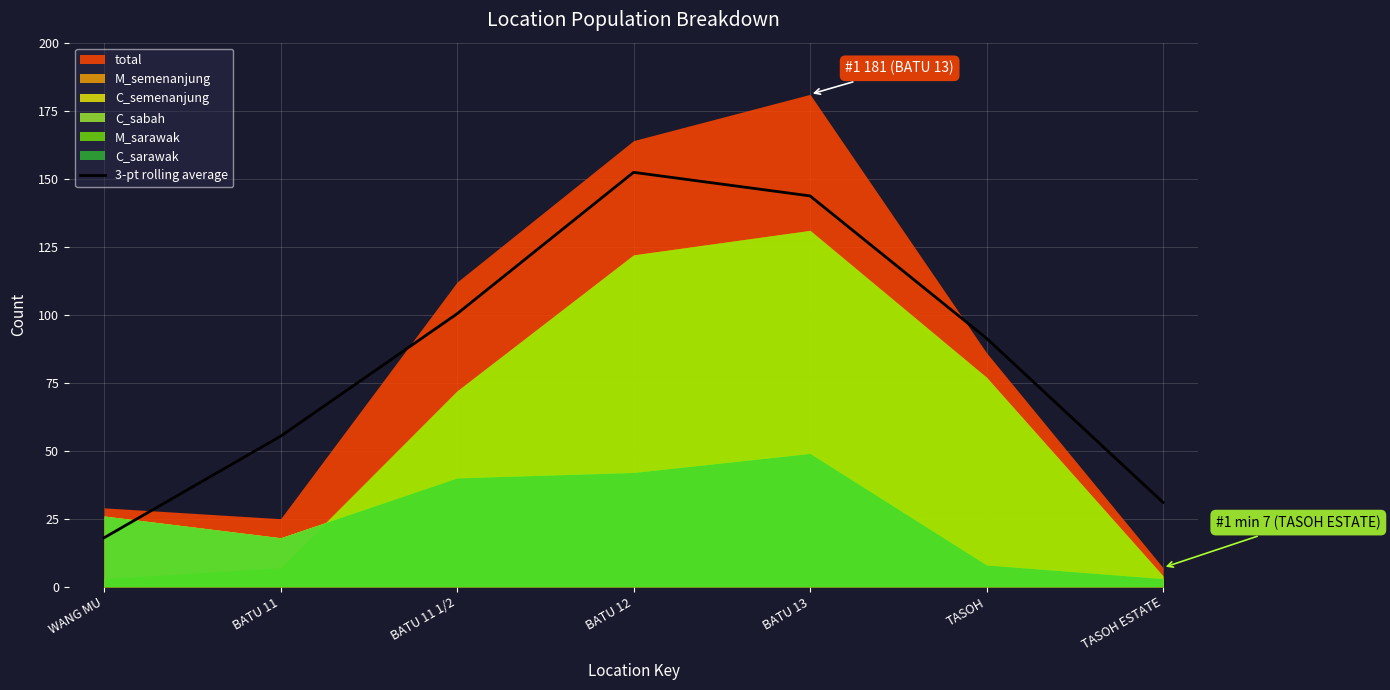

At which label does 3-pt rolling average reach its minimum?

WANG MU